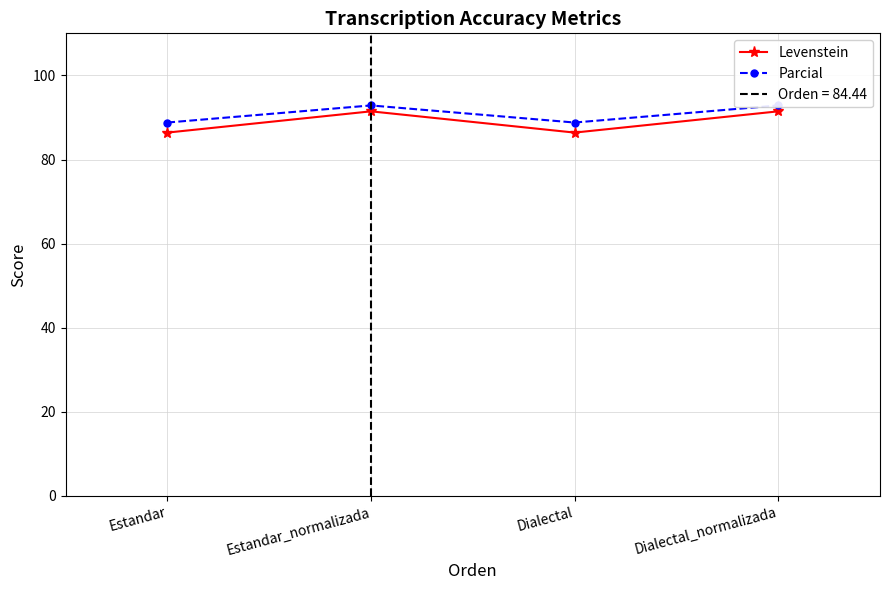

What are all the series names shown in the legend?

Levenstein, Parcial